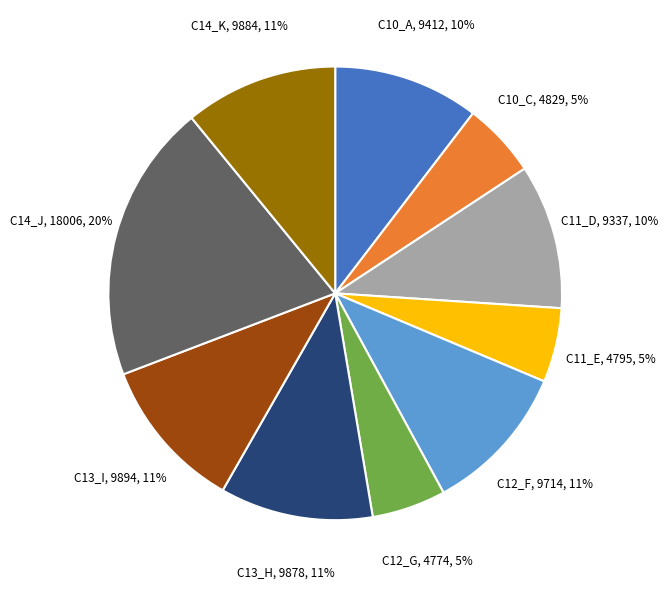

To the nearest percent, what is the average slice percentage?

10%